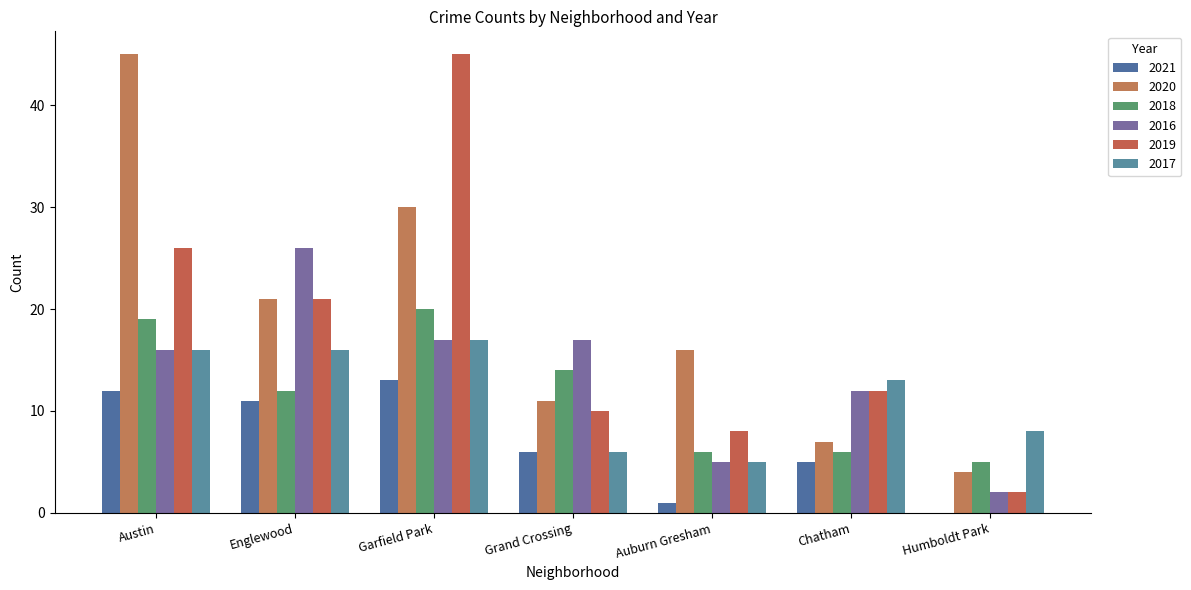

Reading left to right, transcribe all the data shown in this chart.

2021: 12	11	13	6	1	5	0
2020: 45	21	30	11	16	7	4
2018: 19	12	20	14	6	6	5
2016: 16	26	17	17	5	12	2
2019: 26	21	45	10	8	12	2
2017: 16	16	17	6	5	13	8